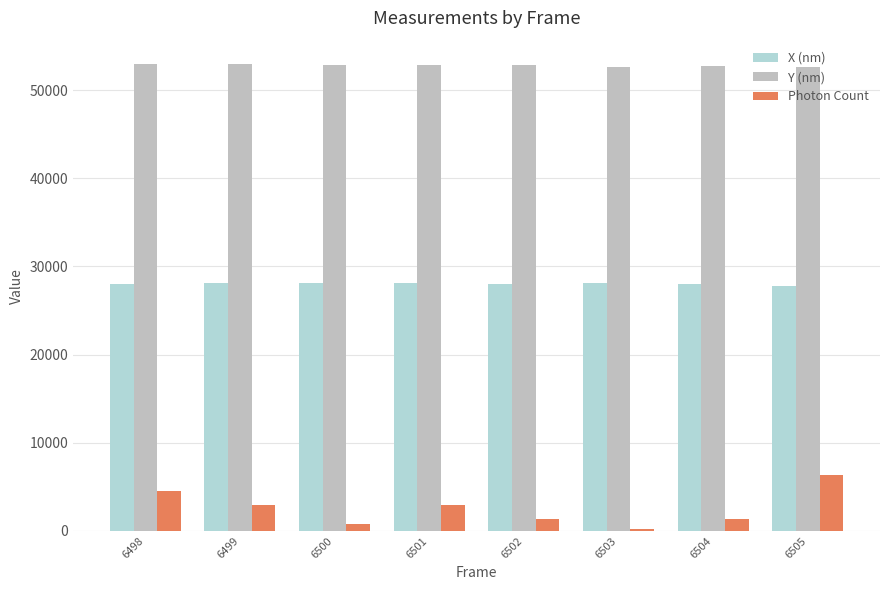

At how many categories does at least one series exceed 26979?

8